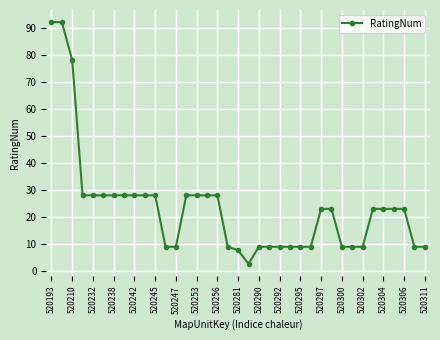

What is the difference between the second highest and minimum values?

89.3